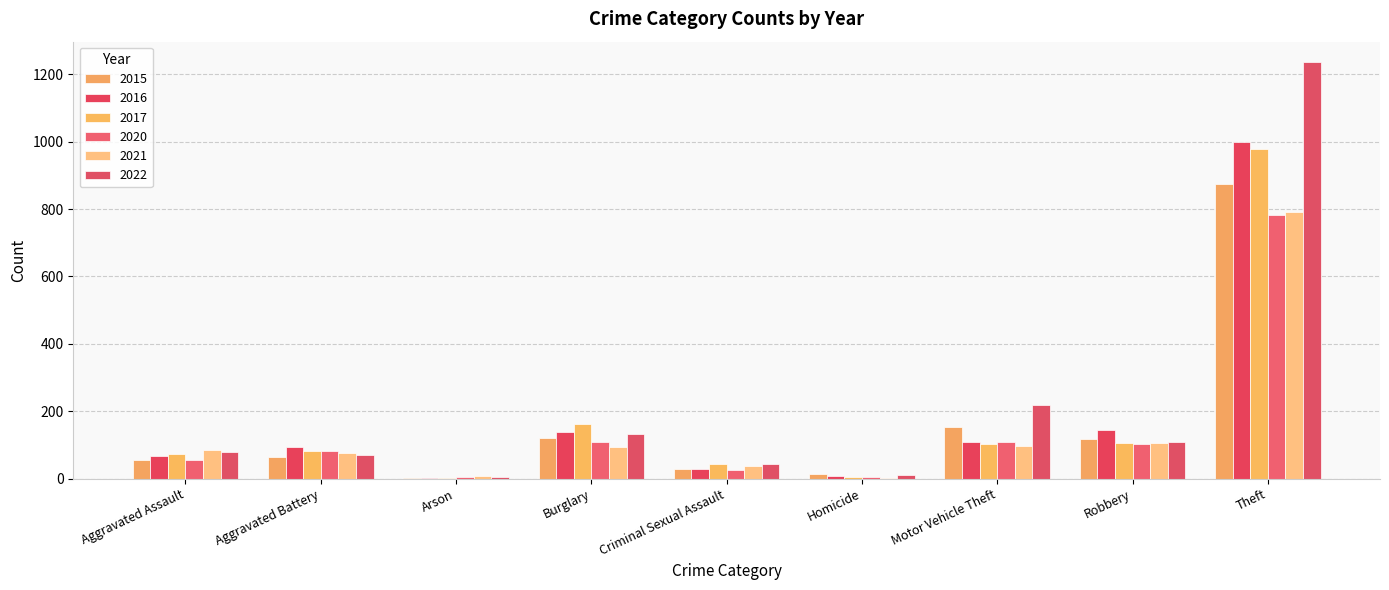

What position from the left is Robbery?

8